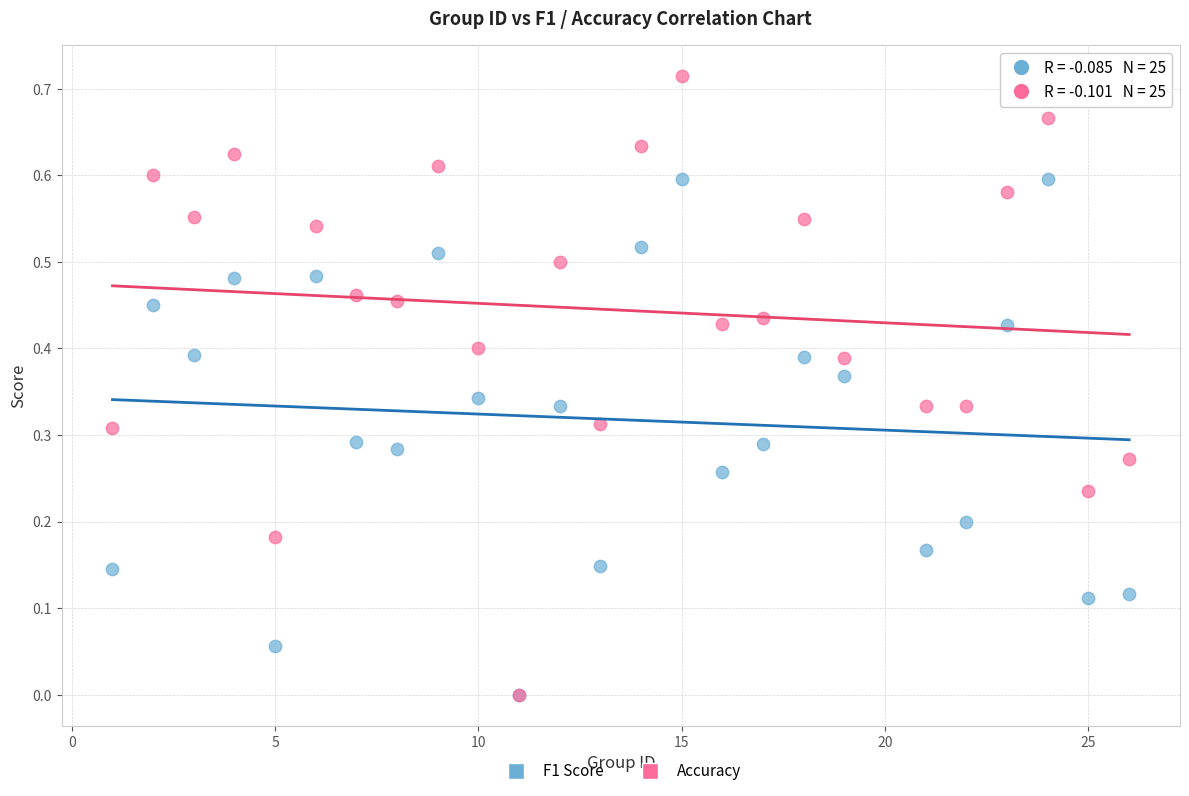

What are all the series names shown in the legend?

F1 Score, Accuracy